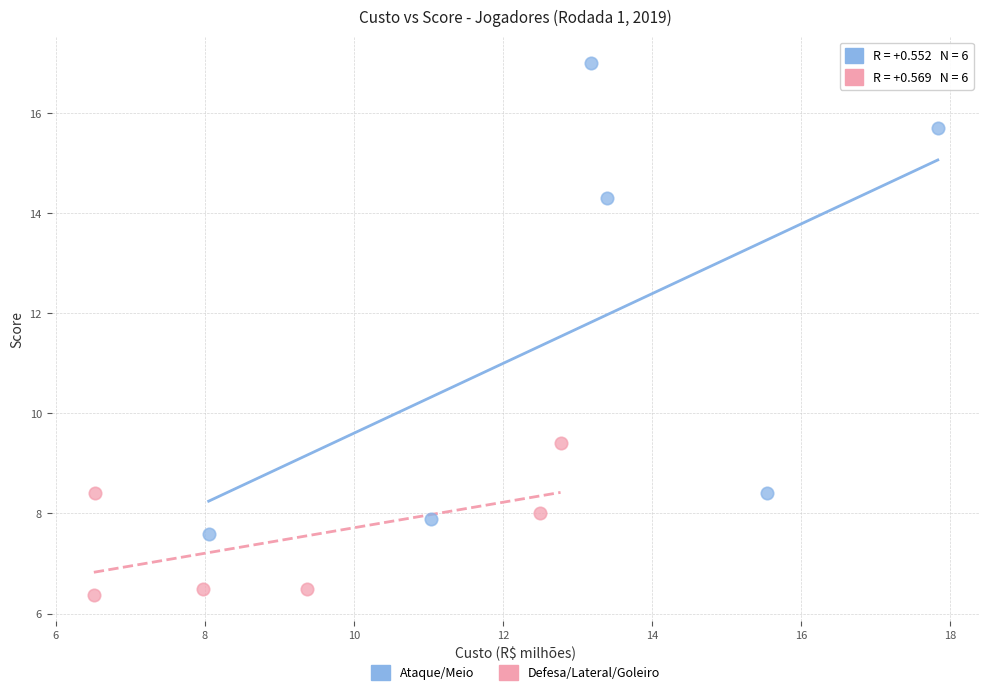

Which series reaches the minimum Y coordinate?

Defesa/Lateral/Goleiro